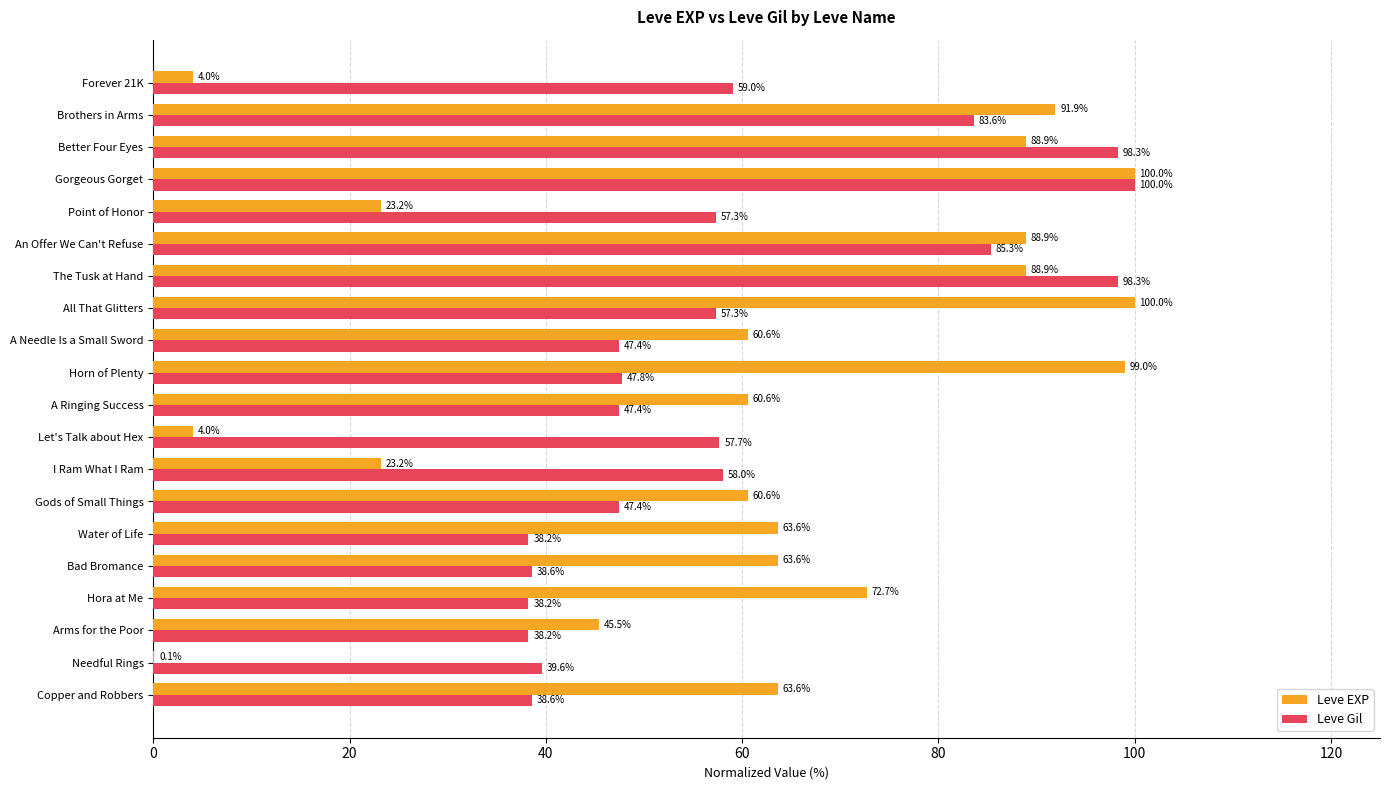

Which series has the widest spread of values?

Leve EXP